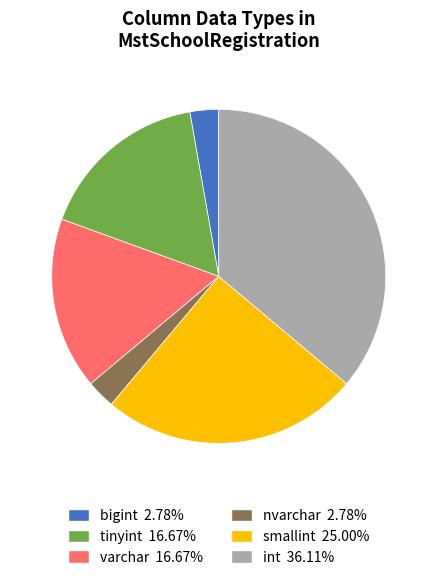

Between tinyint and bigint, which is larger?

tinyint